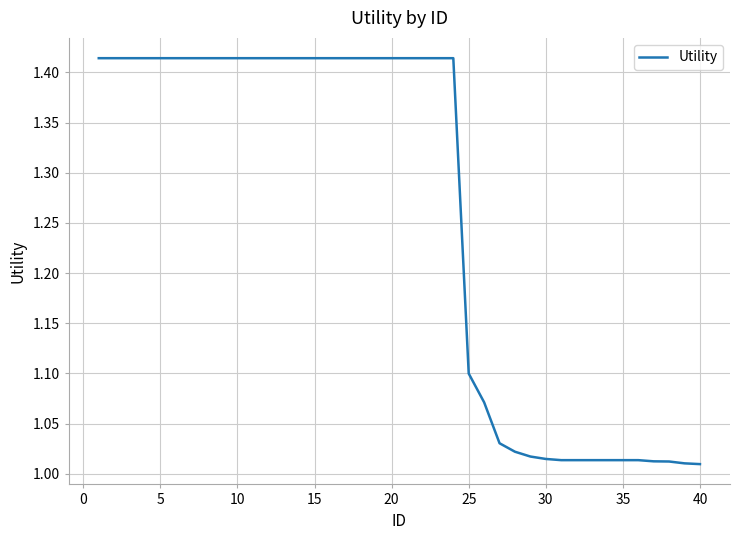

What is the difference between the maximum and minimum values?

0.4